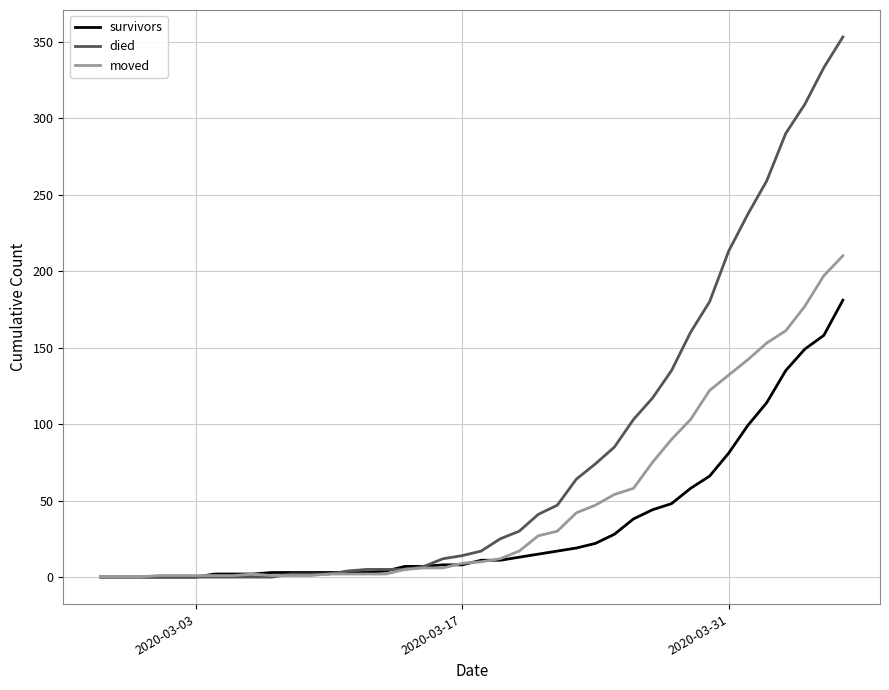

What are all the series names shown in the legend?

survivors, died, moved